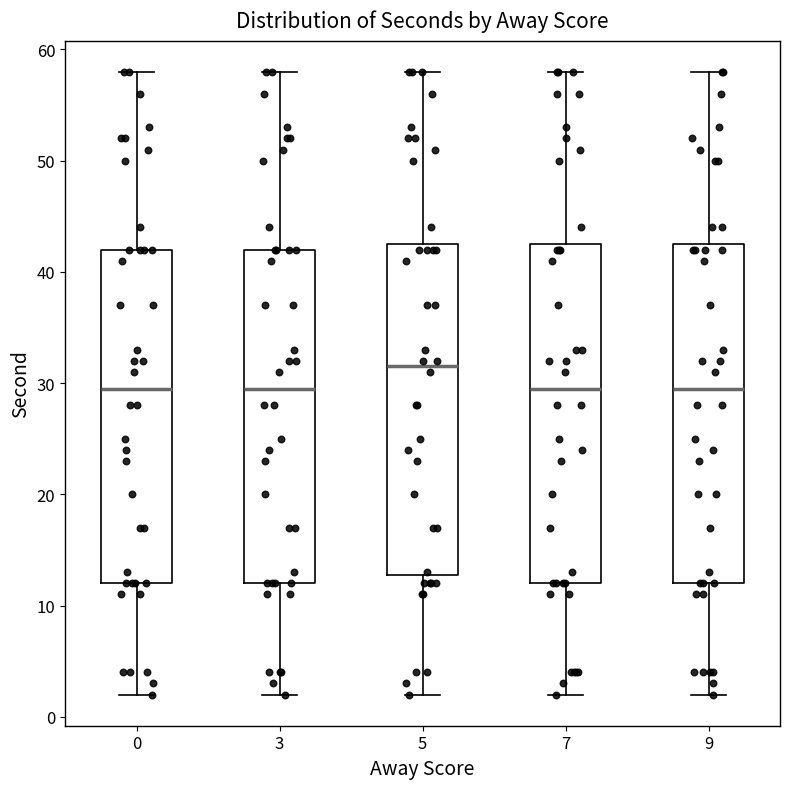

Which box has the highest median line?

5